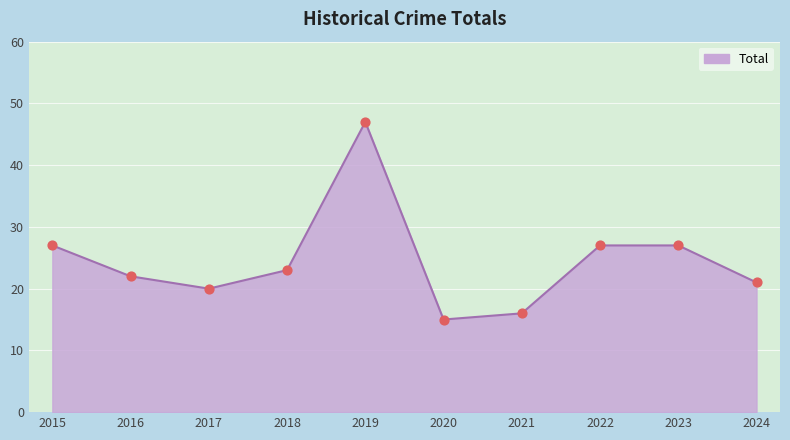

Between 2022 and 2018, which is larger?

2022